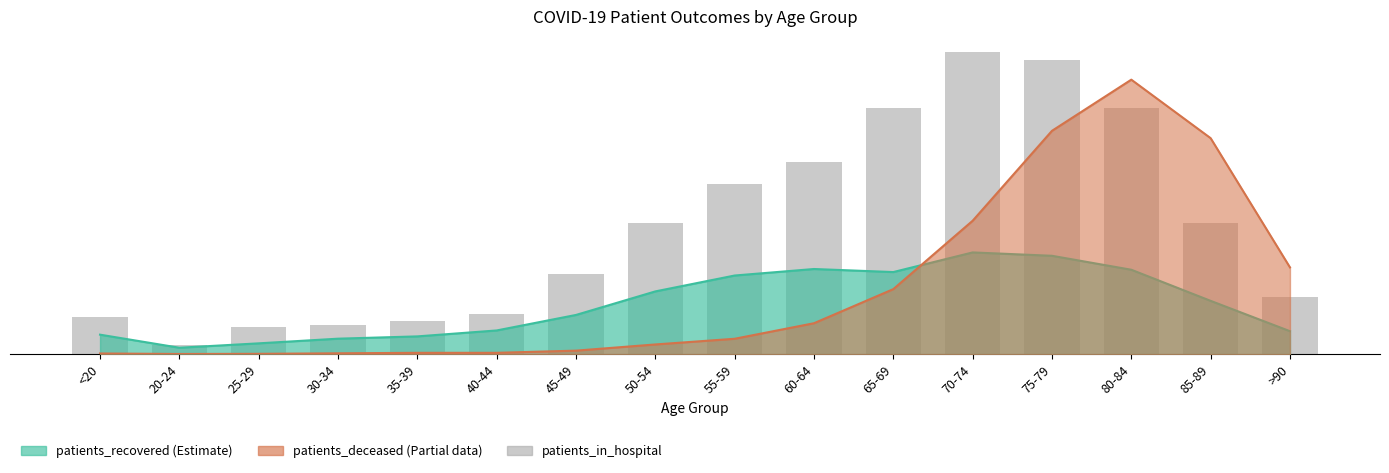

Rank the categories by value from lowest to highest.

20-24, 25-29, 30-34, 35-39, <20, 40-44, >90, 45-49, 50-54, 85-89, 55-59, 60-64, 65-69, 80-84, 75-79, 70-74